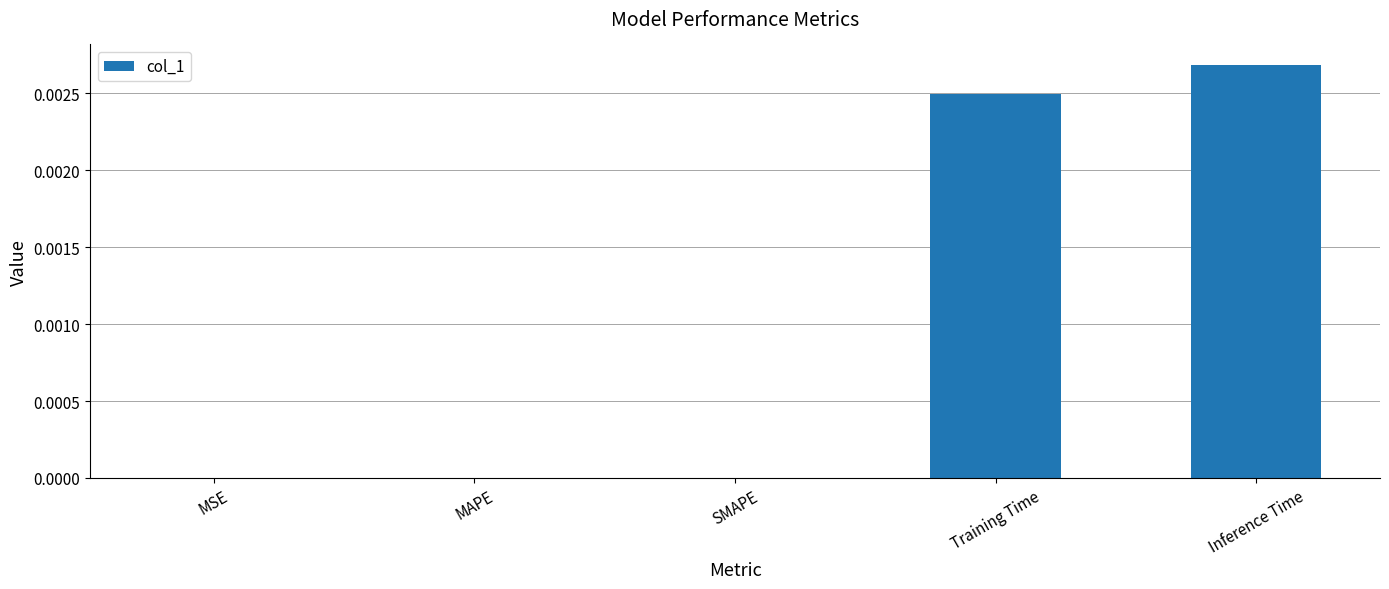

Which label corresponds to the largest value in the chart?

Inference Time